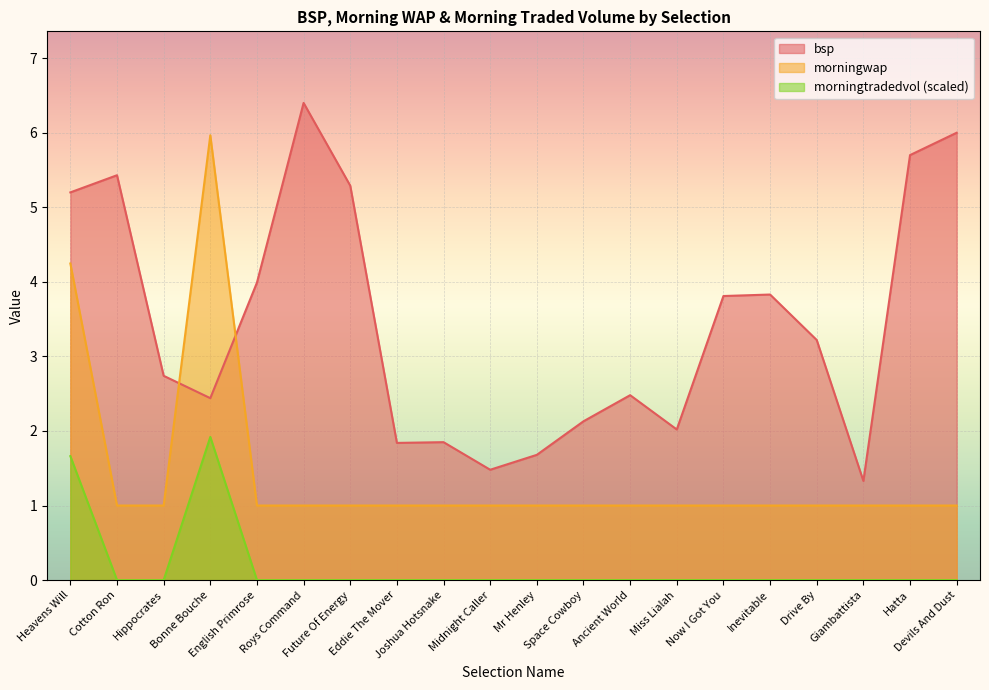

What is the minimum value for morningwap?

1.0